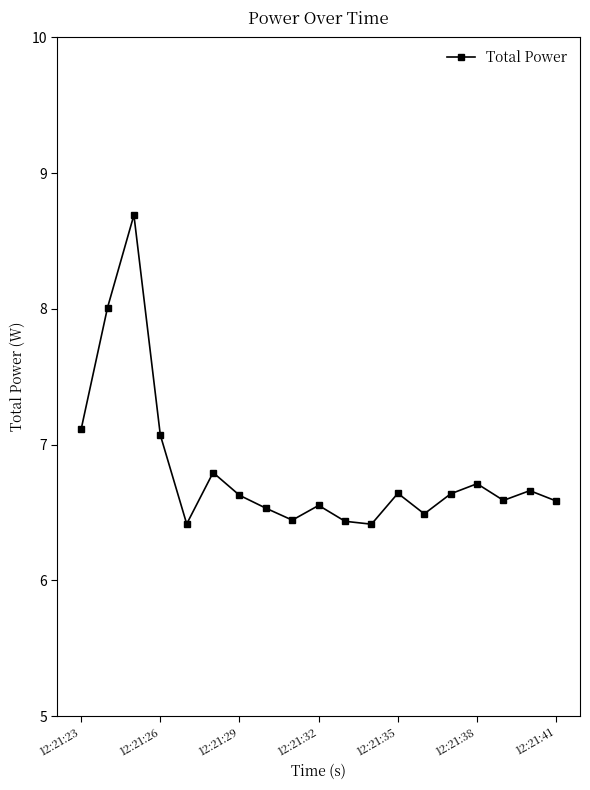

What is the minimum value shown in the chart?

6.4